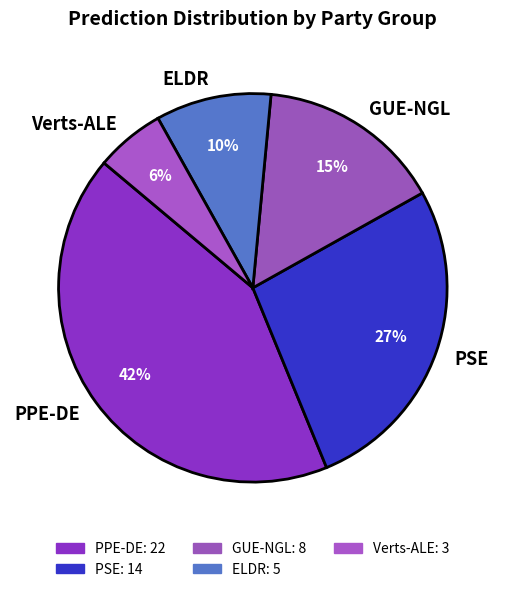

Is there a majority slice in this chart?

No